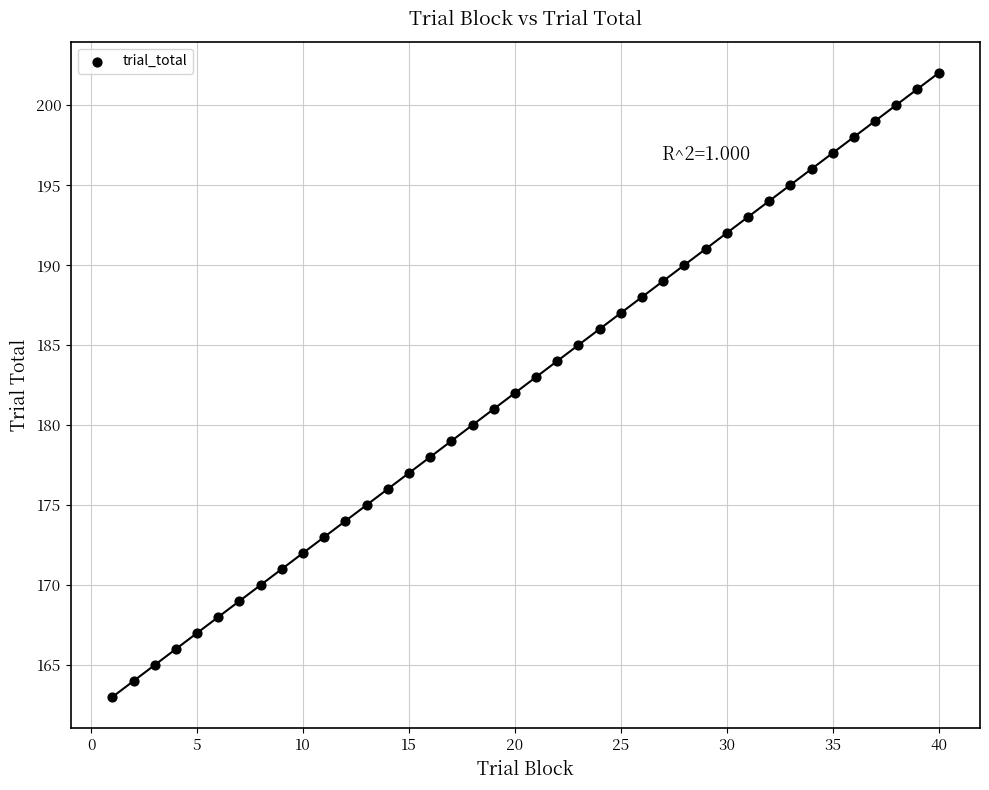

What is the range of X values (max minus min)?

39